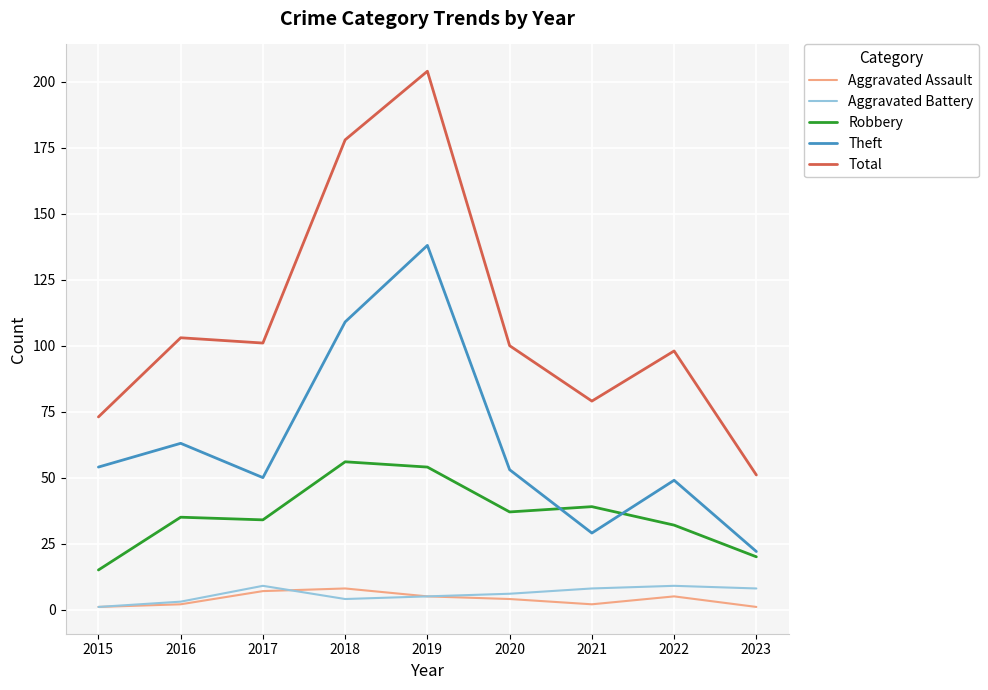

Where is Total nearest to the value 127?

2016